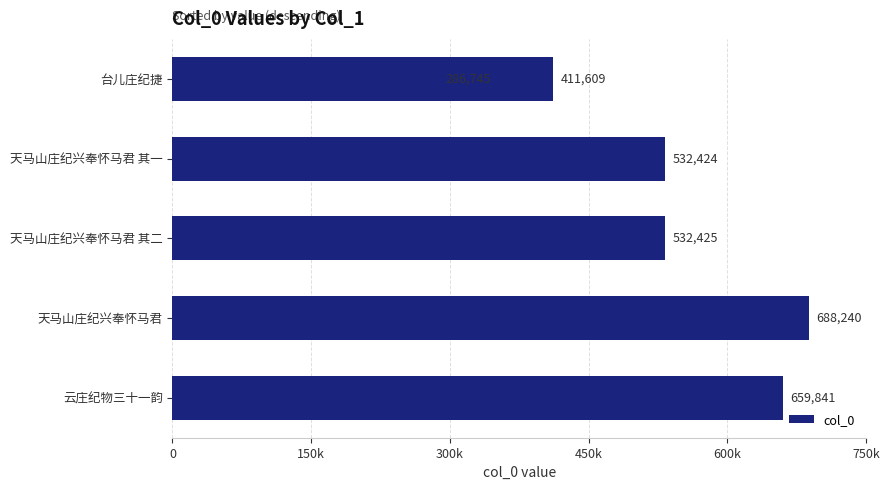

What is the sum of all values?

3111284